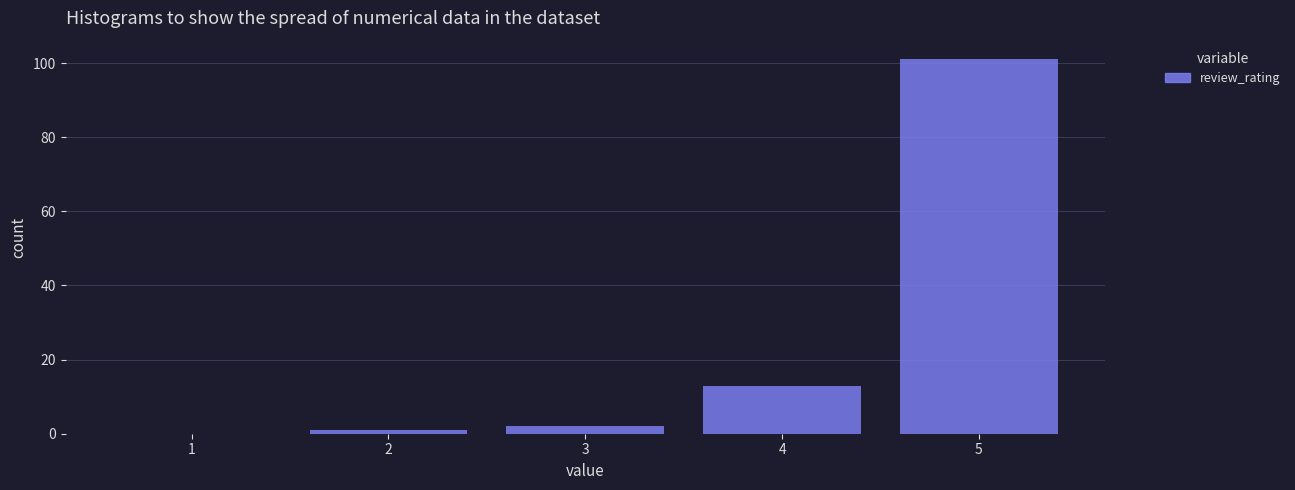

Which range on the x-axis has the tallest bar?

4.5 to 5.5